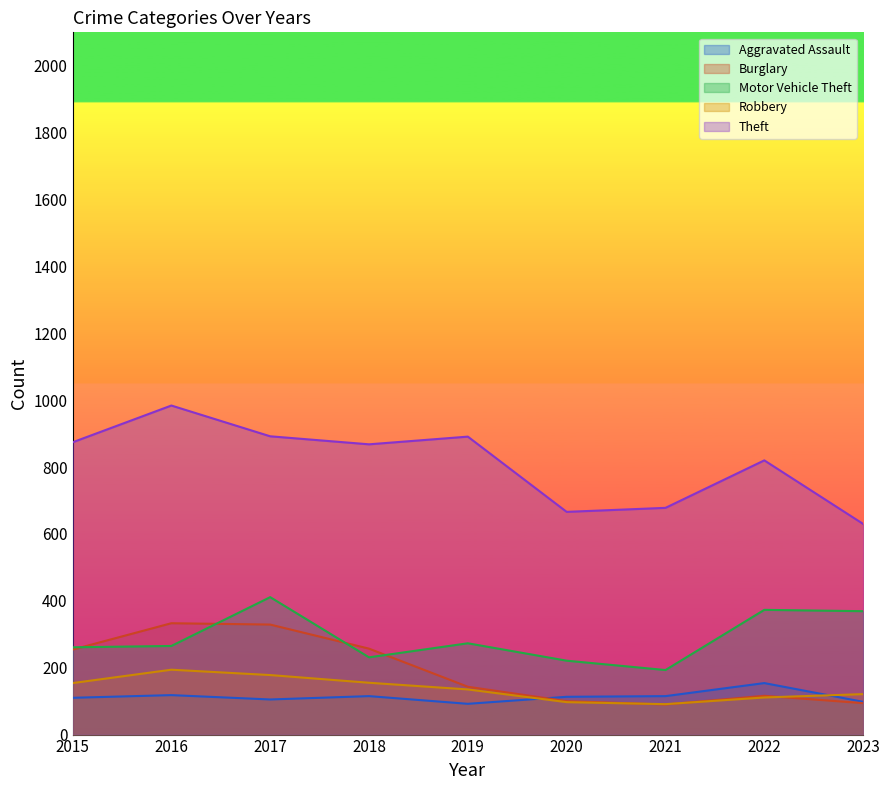

True or false: Aggravated Assault has a value of 162 at 2017.

False